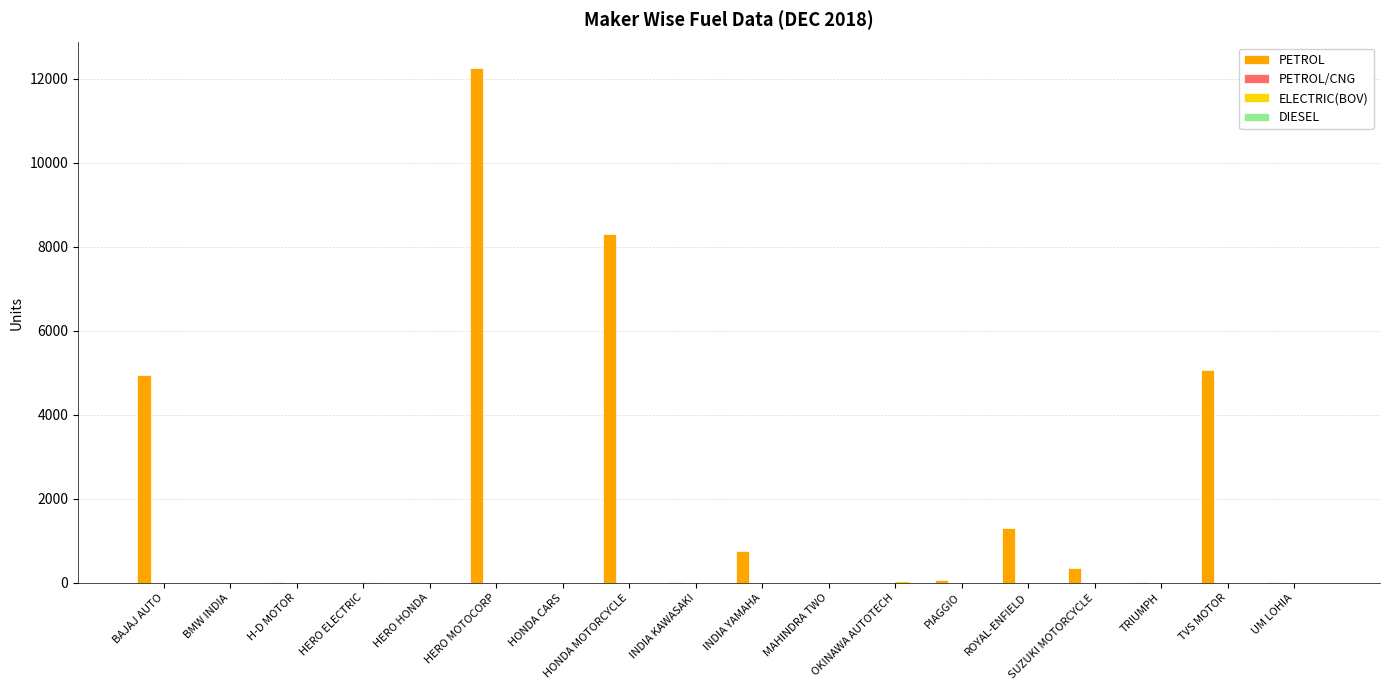

Are the bars horizontal?

No